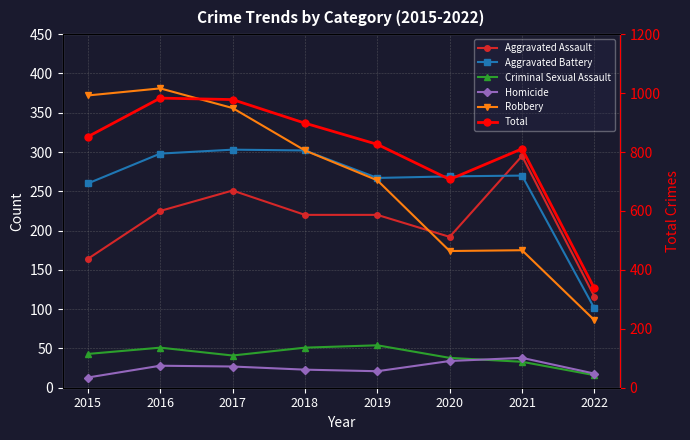

Is the value of Aggravated Assault at 2019 greater than the value of Robbery at 2015?

No